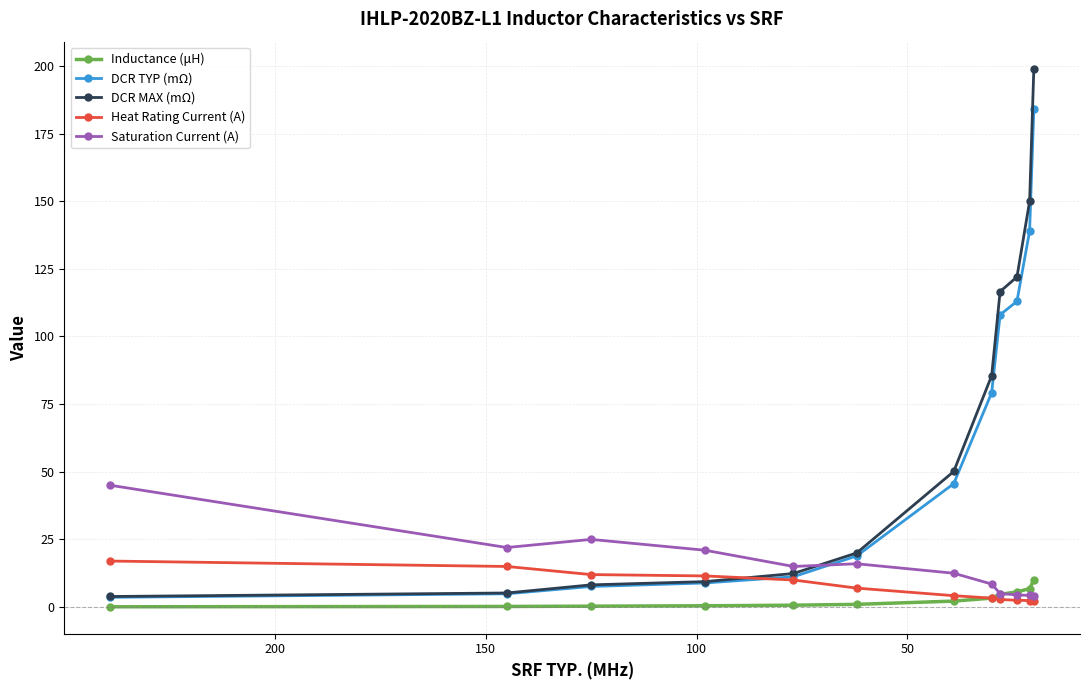

What are all the series names shown in the legend?

Inductance (μH), DCR TYP (mΩ), DCR MAX (mΩ), Heat Rating Current (A), Saturation Current (A)